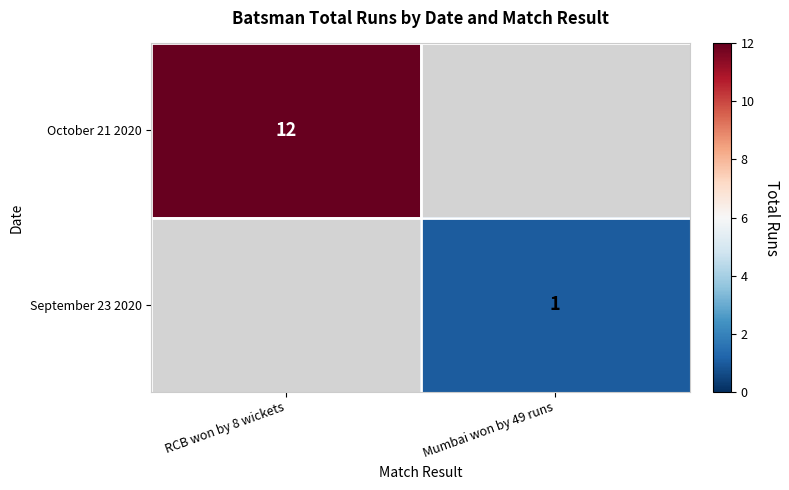

The September 23 2020 series shows 1 at Mumbai won by 49 runs. True or false?

True